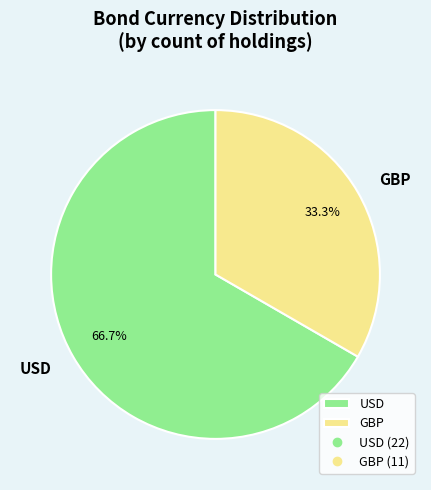

To the nearest percent, what is the combined percentage of USD and GBP?

100%